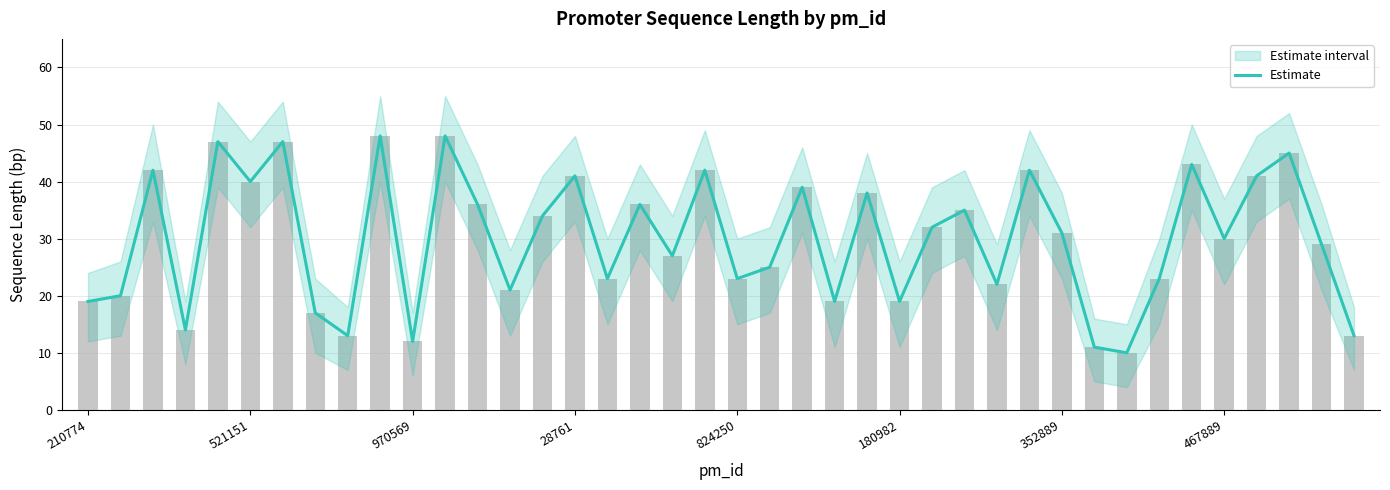

Is it true that the value at 31 is 11?

True